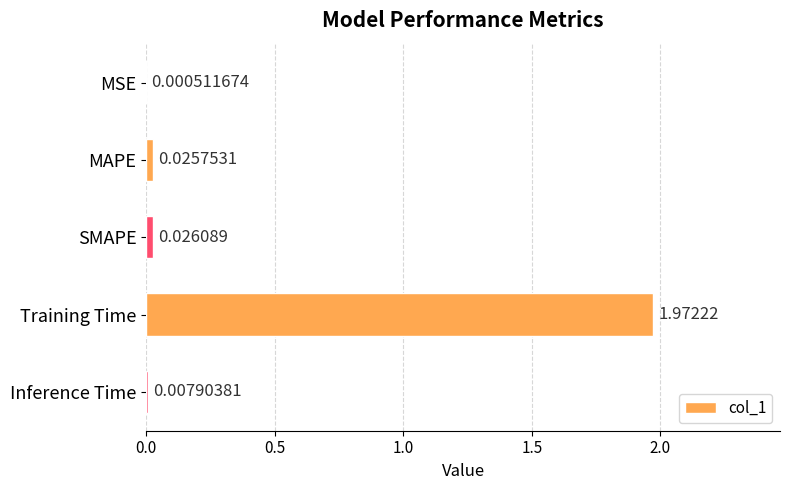

At which category does the chart reach its peak across all series?

Training Time